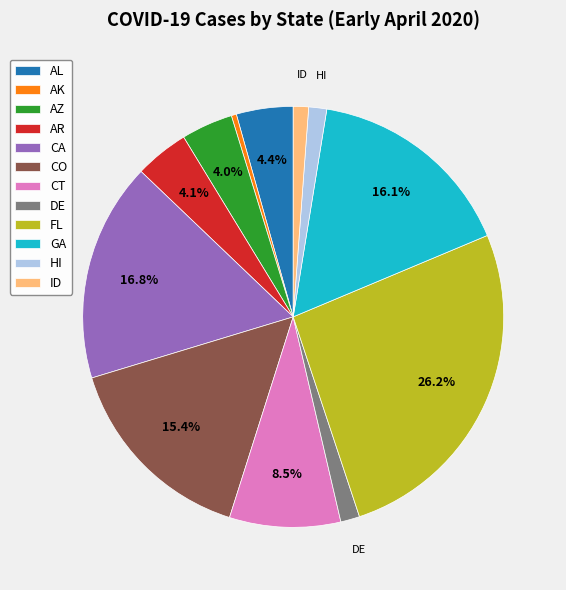

Does CO represent more than half of the total?

No